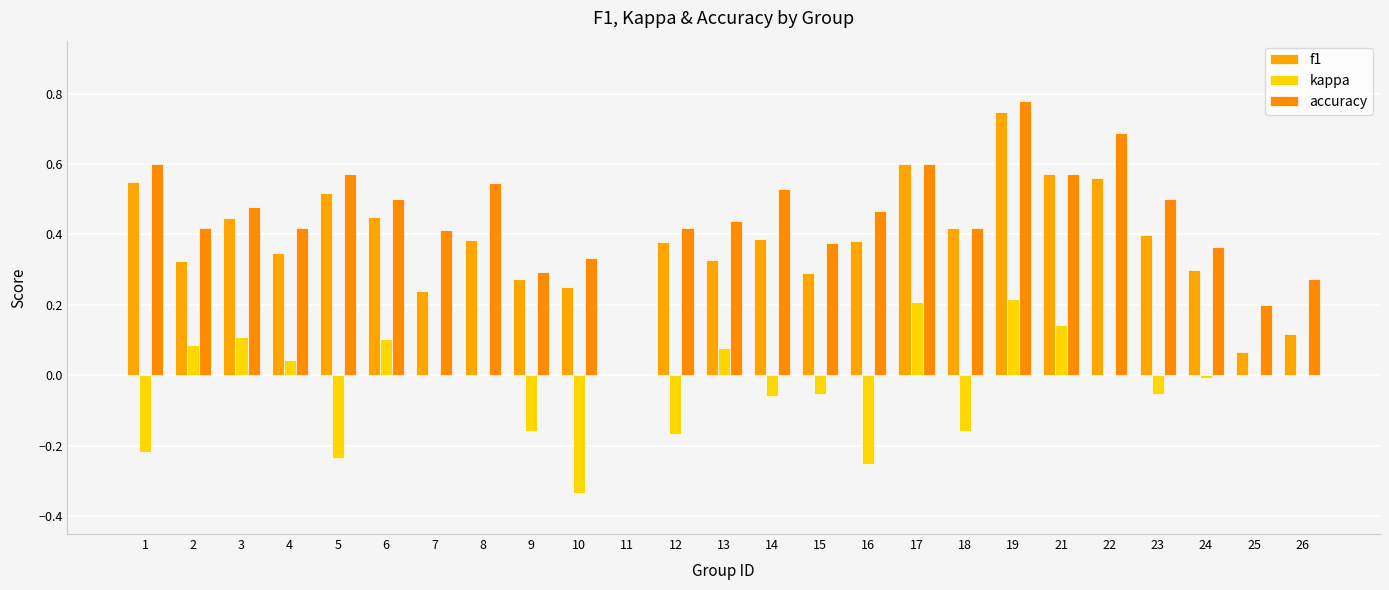

Which series has the widest spread of values?

accuracy